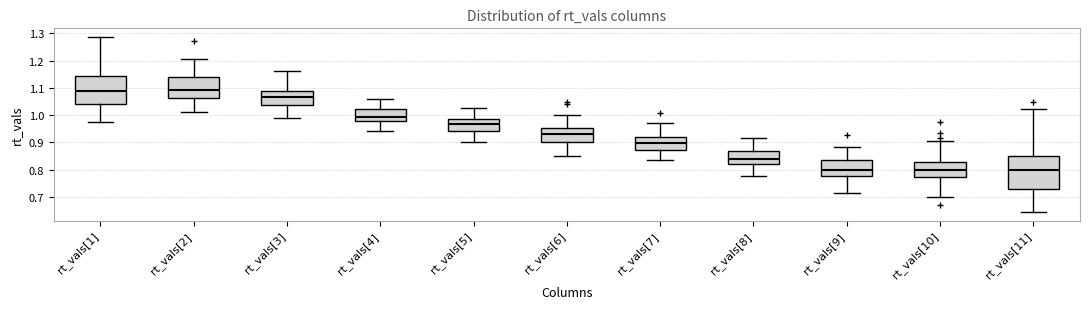

Reading left to right, read every box against the y-axis: the position of its median line, the range the box covers, and the ends of its whiskers. The values are not printed on the chart, so give them approximately, as read against the axis.

rt_vals[1]: median 1.09, box 1.04 to 1.15, whiskers 0.98 to 1.29
rt_vals[2]: median 1.09, box 1.06 to 1.14, whiskers 1.01 to 1.20
rt_vals[3]: median 1.07, box 1.04 to 1.09, whiskers 0.99 to 1.16
rt_vals[4]: median 0.99, box 0.98 to 1.02, whiskers 0.94 to 1.06
rt_vals[5]: median 0.97, box 0.94 to 0.99, whiskers 0.90 to 1.03
rt_vals[6]: median 0.93, box 0.90 to 0.95, whiskers 0.85 to 1.00
rt_vals[7]: median 0.90, box 0.87 to 0.92, whiskers 0.84 to 0.97
rt_vals[8]: median 0.84, box 0.82 to 0.87, whiskers 0.78 to 0.92
rt_vals[9]: median 0.80, box 0.78 to 0.83, whiskers 0.71 to 0.88
rt_vals[10]: median 0.80, box 0.77 to 0.83, whiskers 0.70 to 0.90
rt_vals[11]: median 0.80, box 0.73 to 0.85, whiskers 0.65 to 1.02